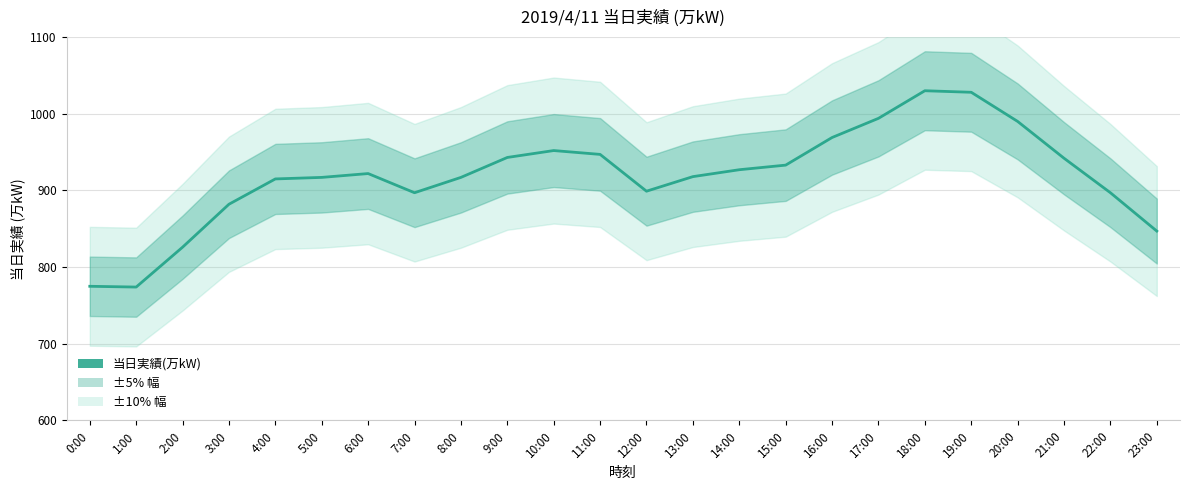

True or false: the data shows 246 at 21:00.

False